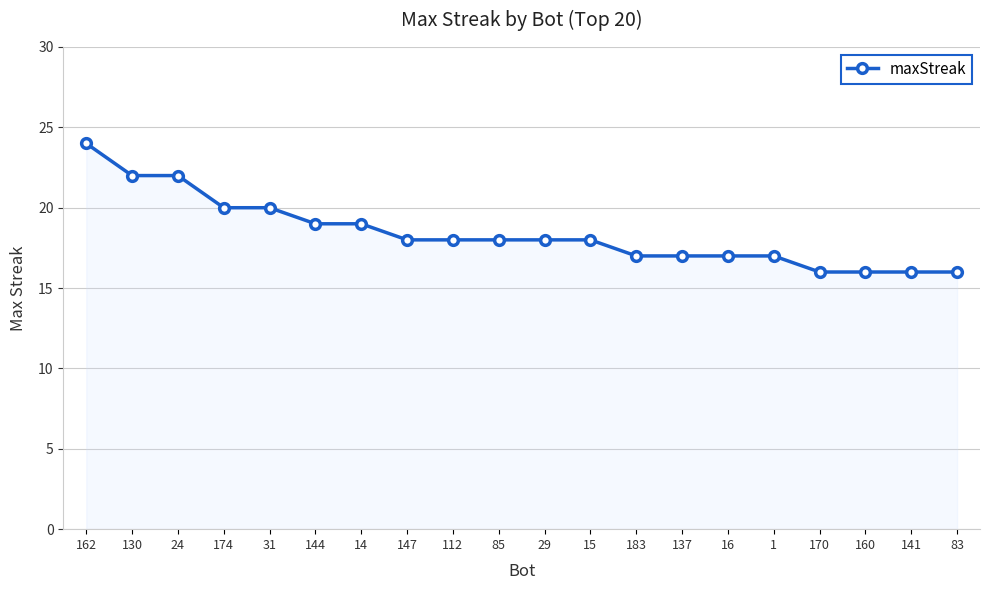

What is the sum of the values at 144 and 24?

41